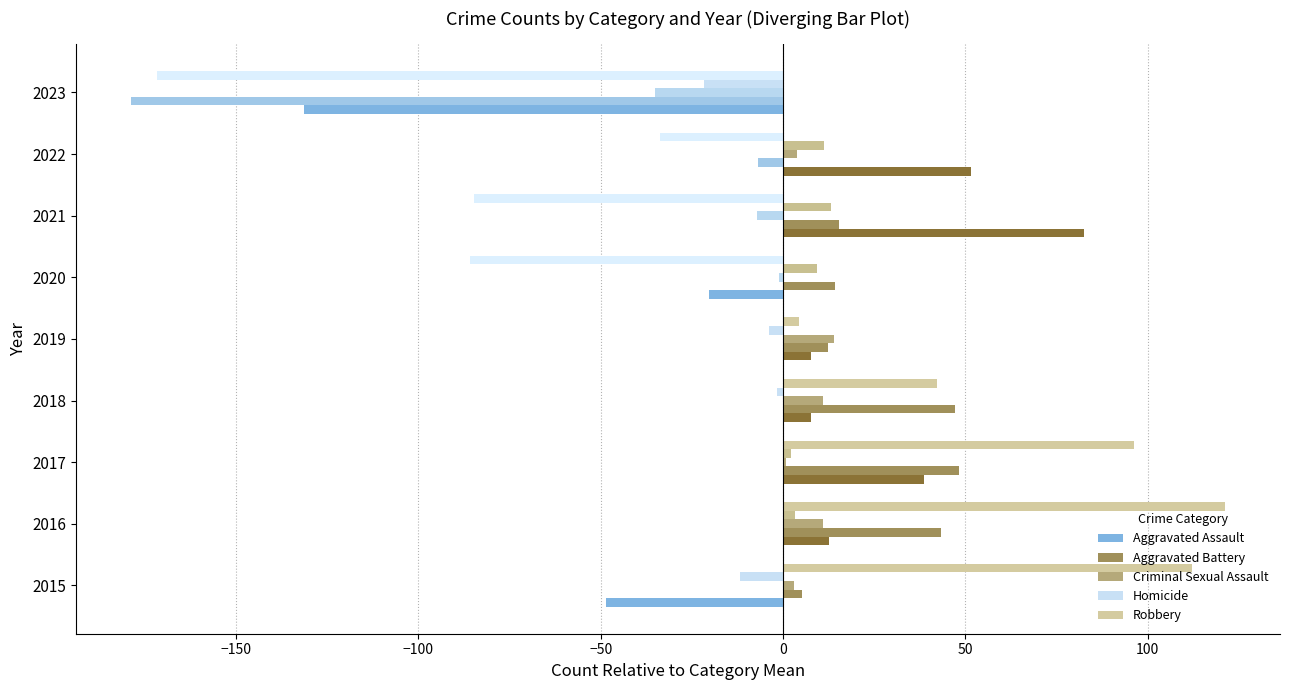

The Criminal Sexual Assault series shows 13.9 at 2019. True or false?

True